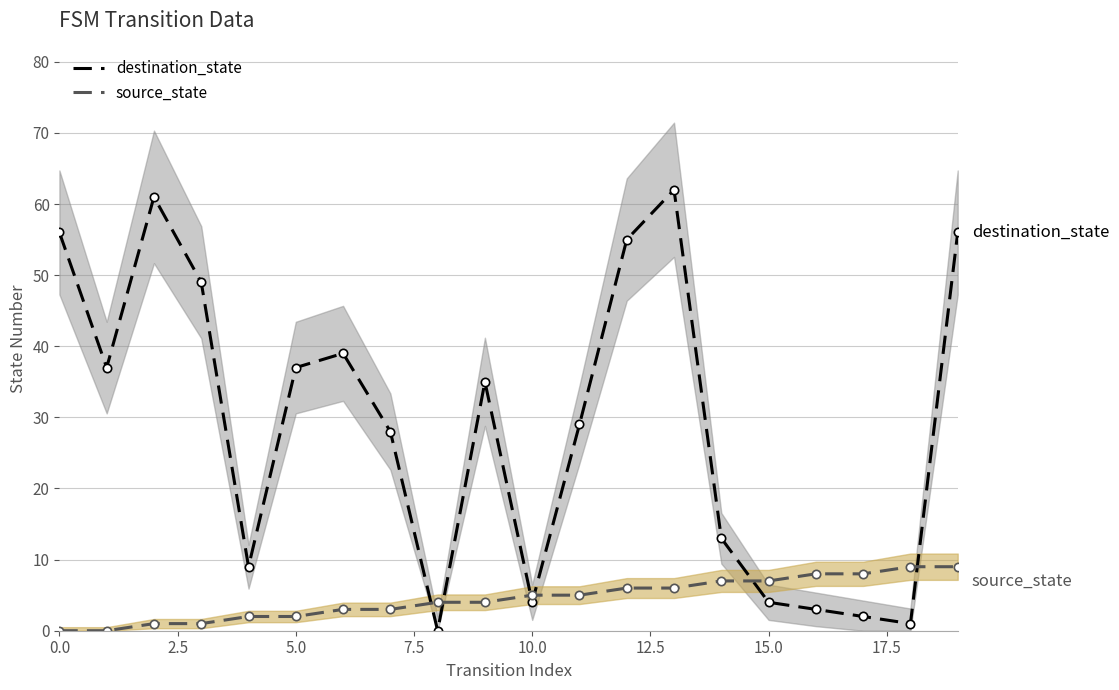

At which category is the sum across all series the highest?

13